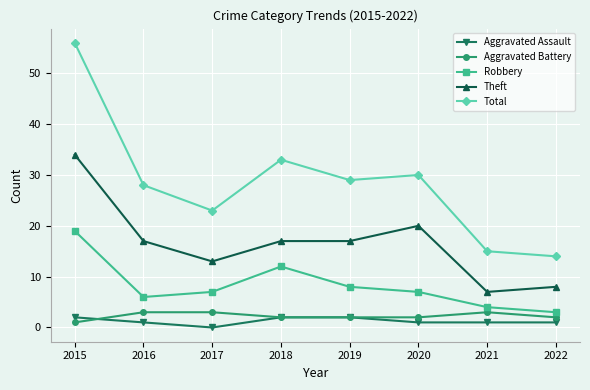

What is the total value across all series at 2015?

112